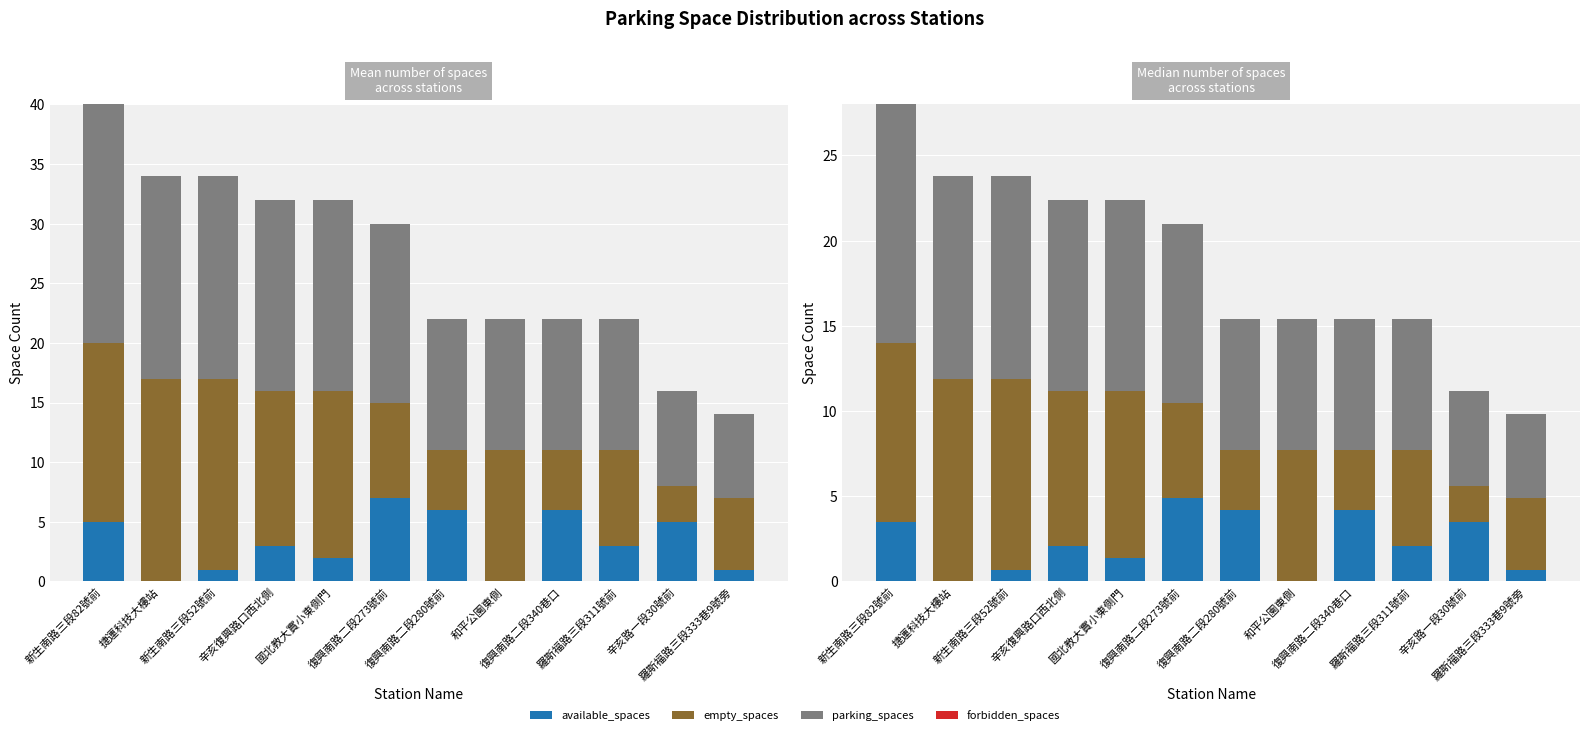

At which category is the sum across all series the highest?

新生南路三段82號前